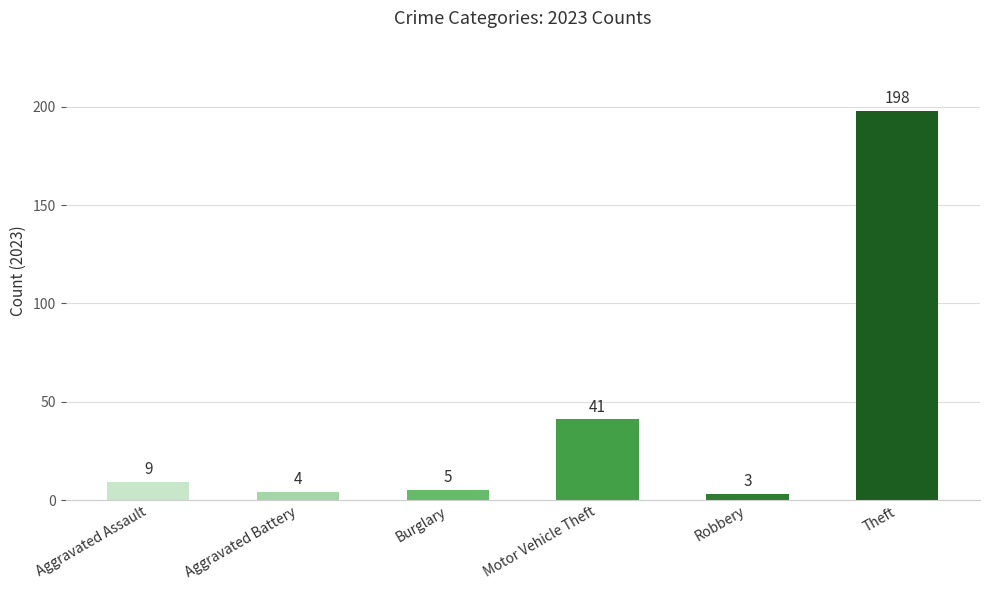

Where is the data nearest to the value 100?

Motor Vehicle Theft